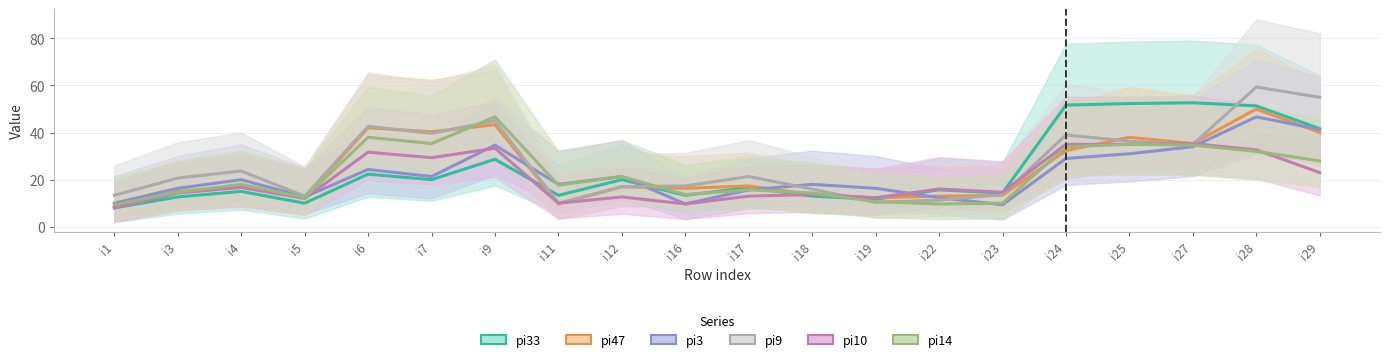

What is the minimum value for pi10?

8.0